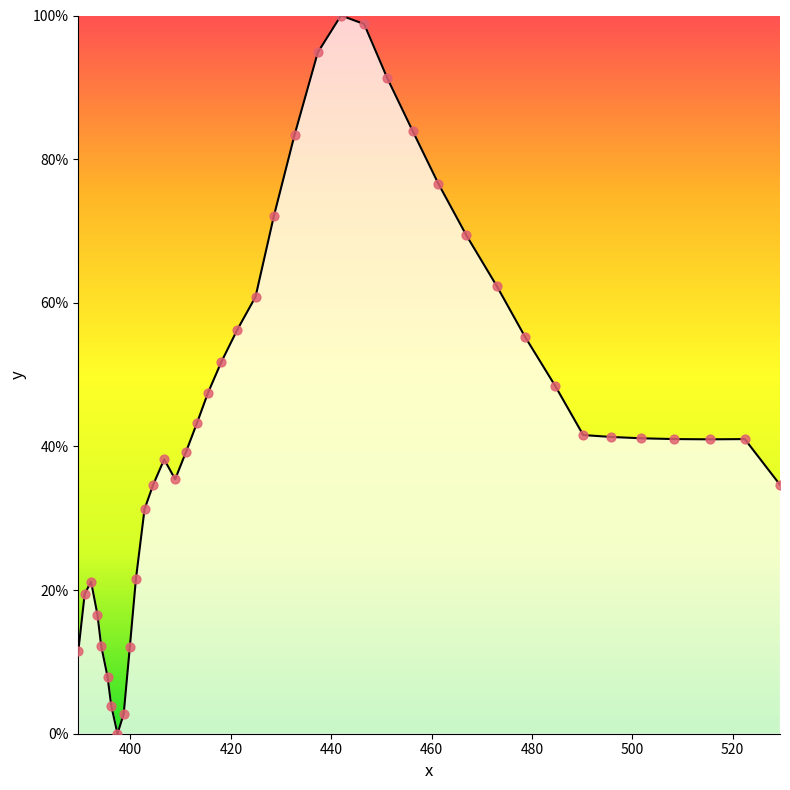

What is the difference between the maximum and minimum values?

100.0